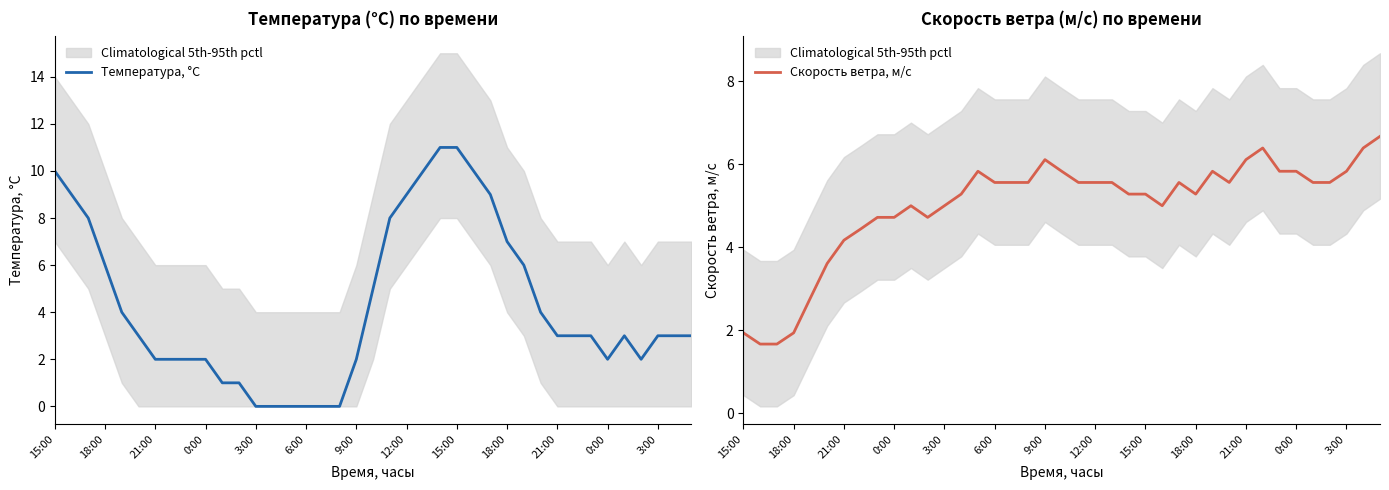

What is the value of the Температура, °C point at the 35th from the left?

3.0